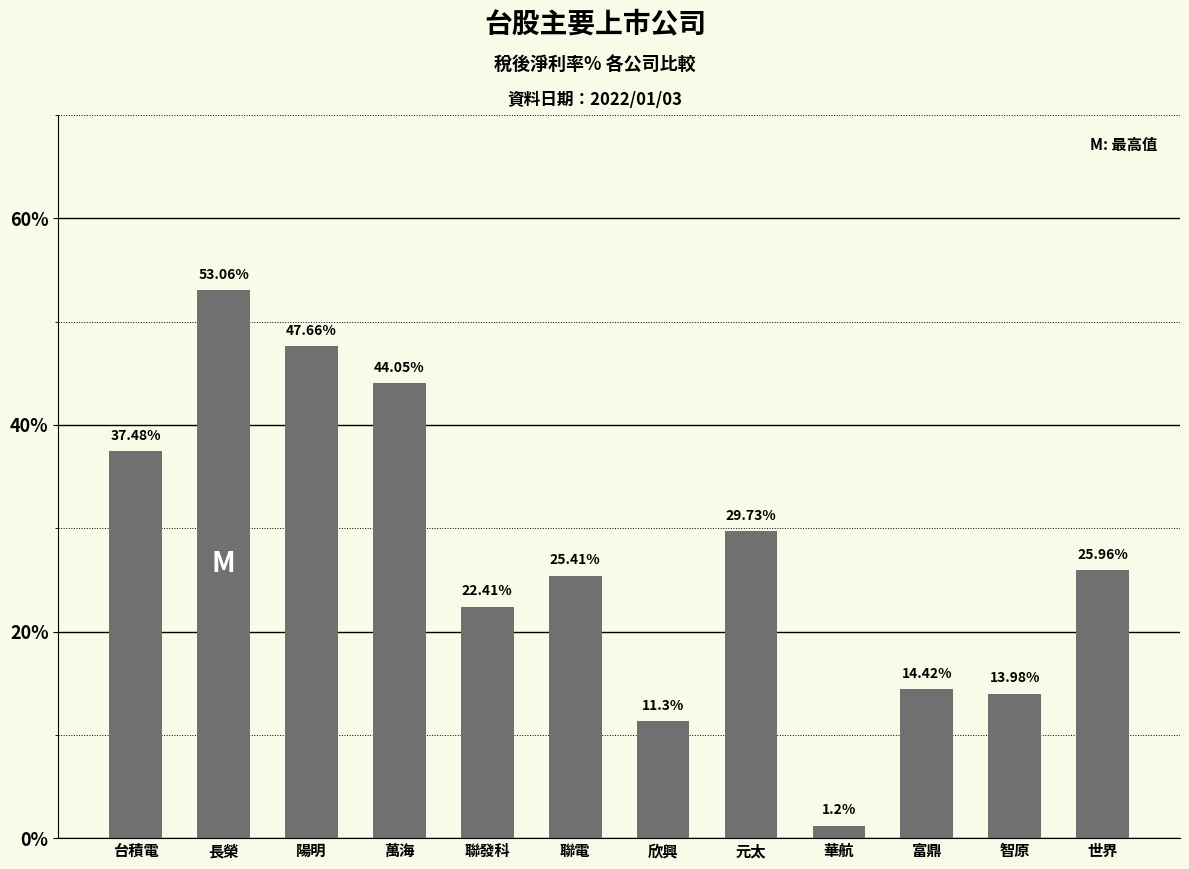

How many bars are there in total?

12